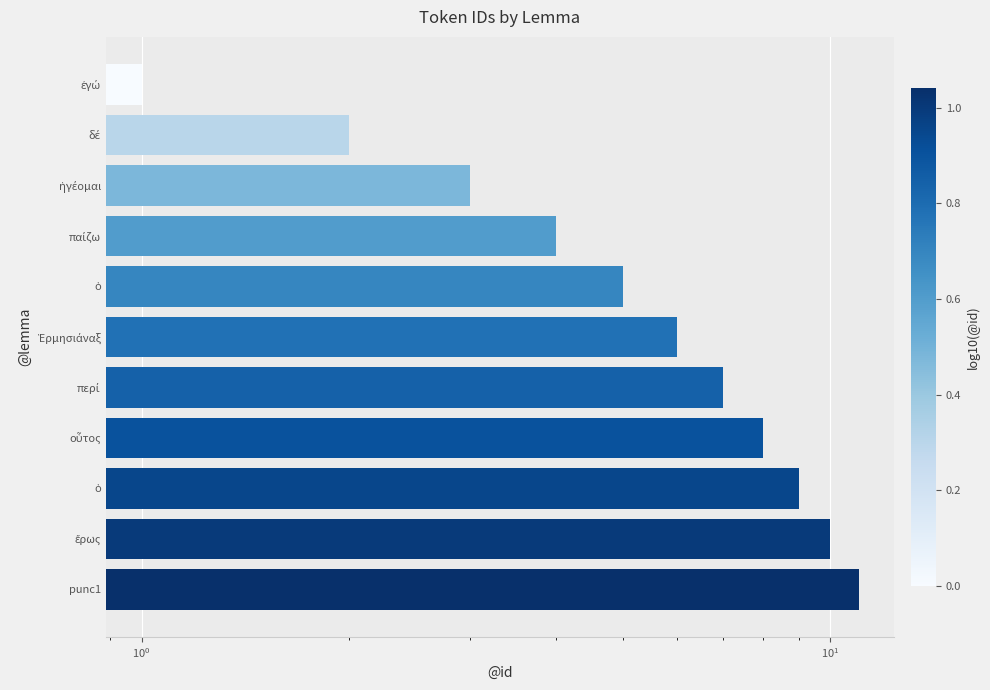

Reading left to right, what are all the values shown in this chart?

11	10	9	8	7	6	5	4	3	2	1